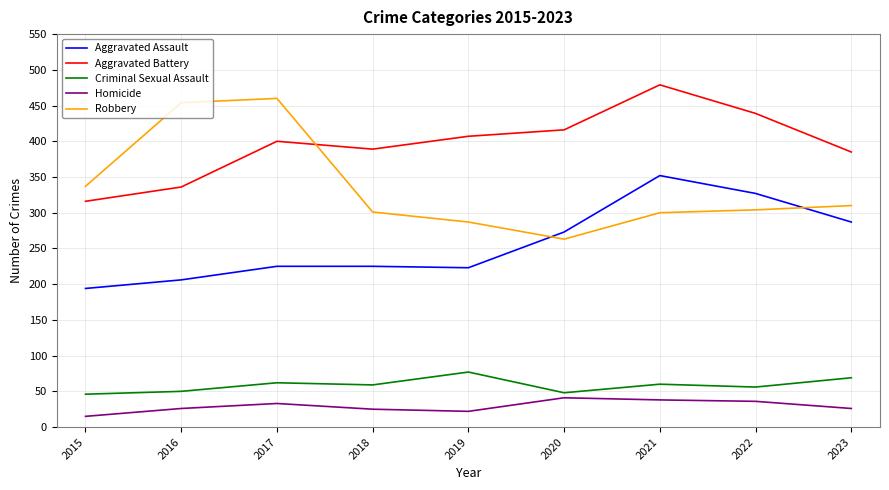

Rank the series at 2021 from highest to lowest value.

Aggravated Battery, Aggravated Assault, Robbery, Criminal Sexual Assault, Homicide